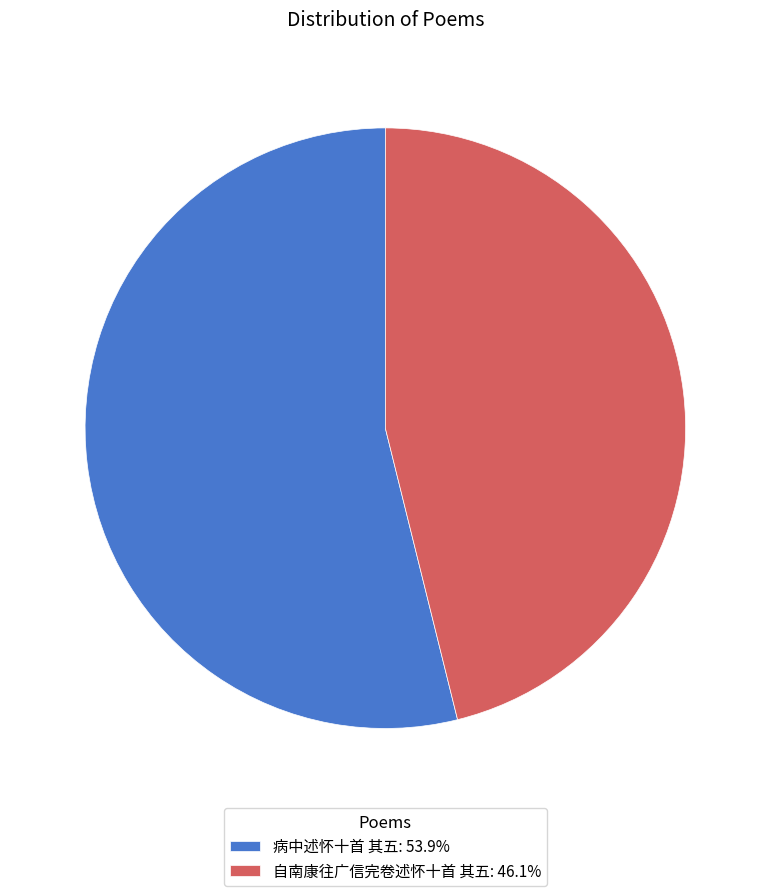

How many segments does this pie chart have?

2